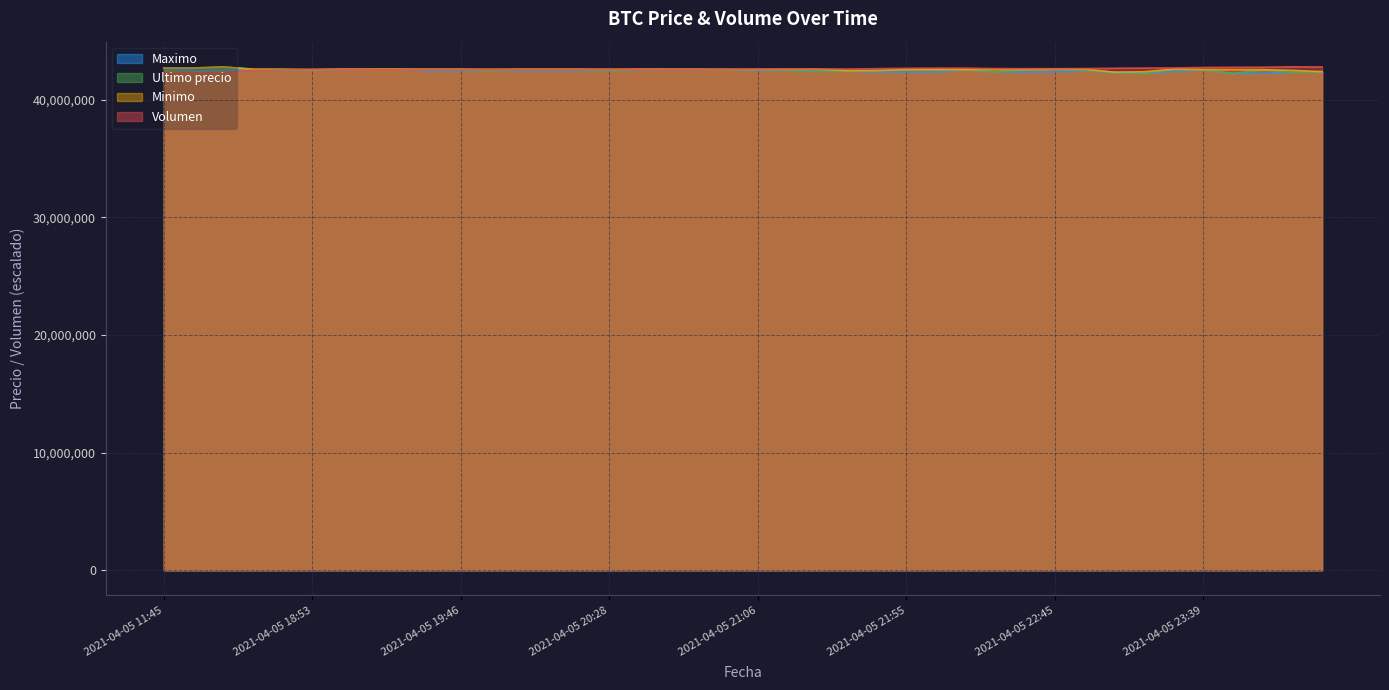

Which series has the largest total across all categories?

Volumen